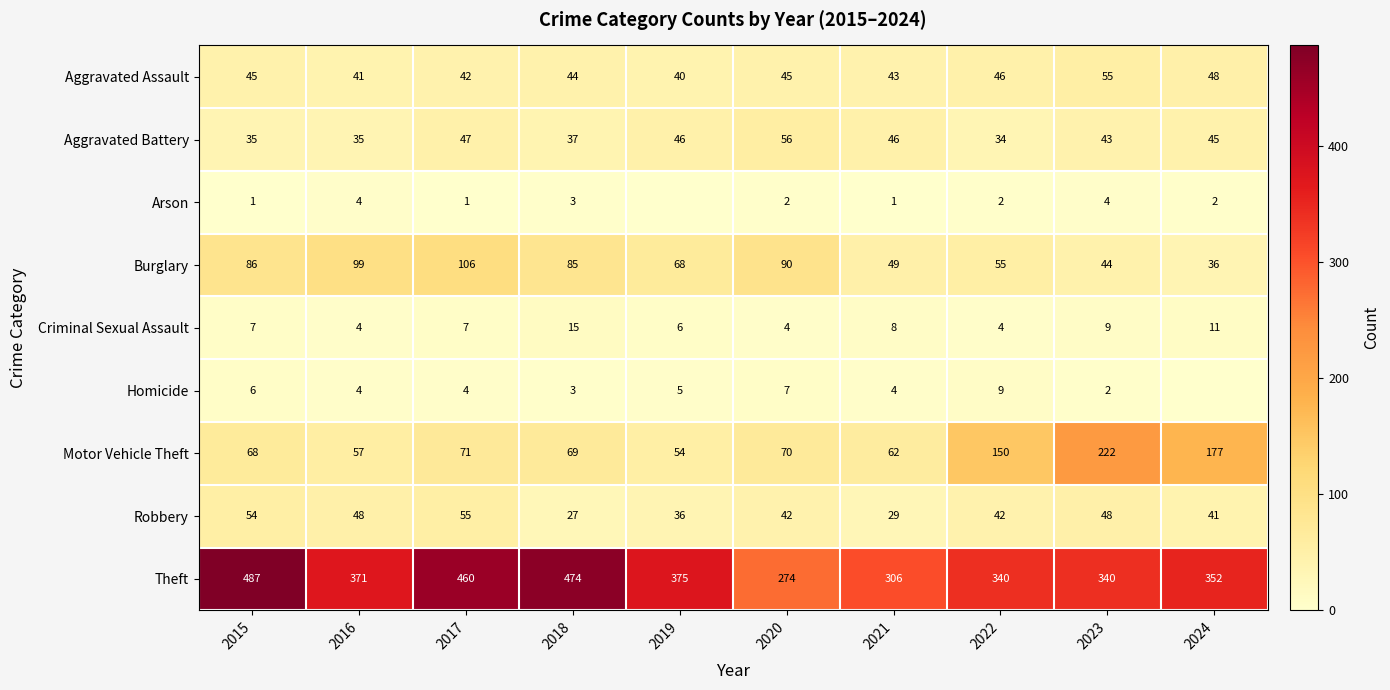

The value of Homicide at 2017 is 4. True or false?

True